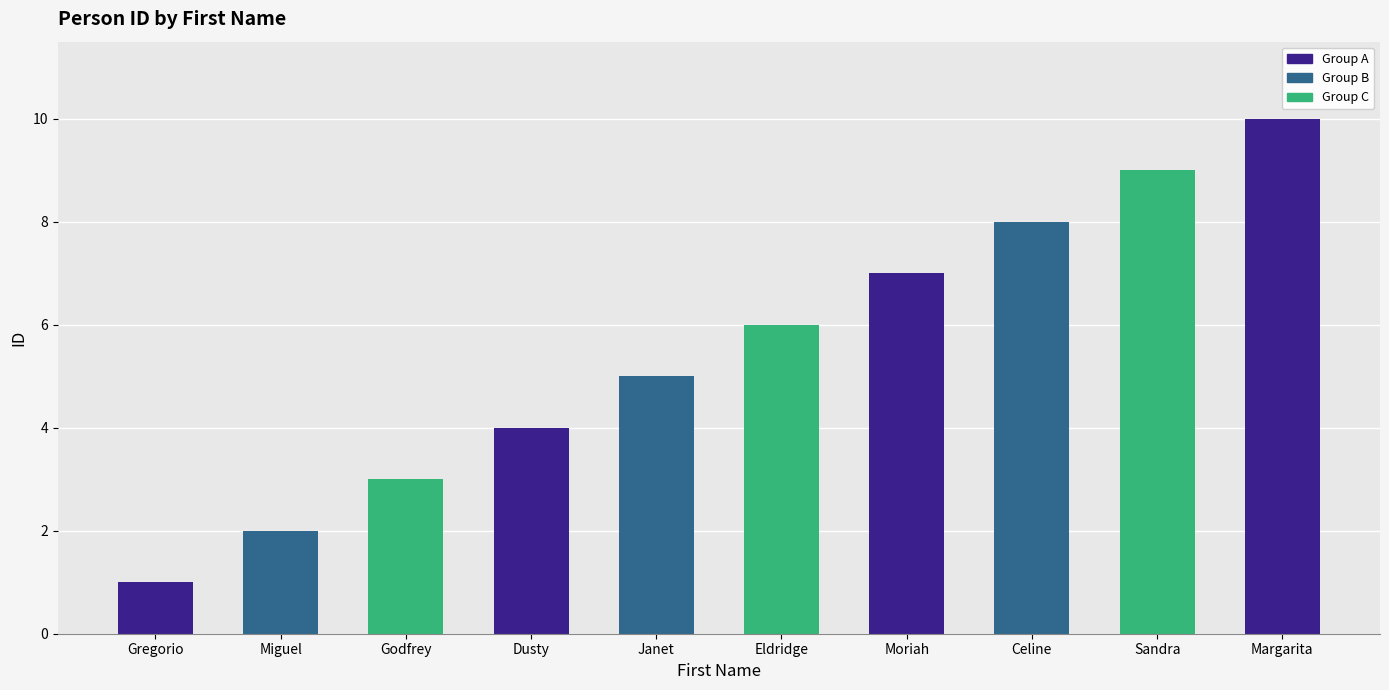

What is the approximate value at Godfrey?

3